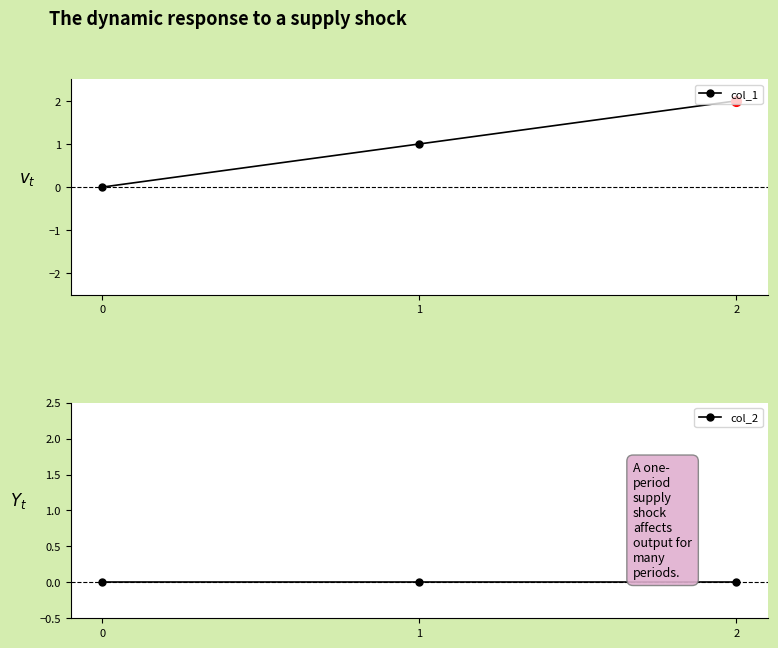

How many distinct data groups are displayed?

2